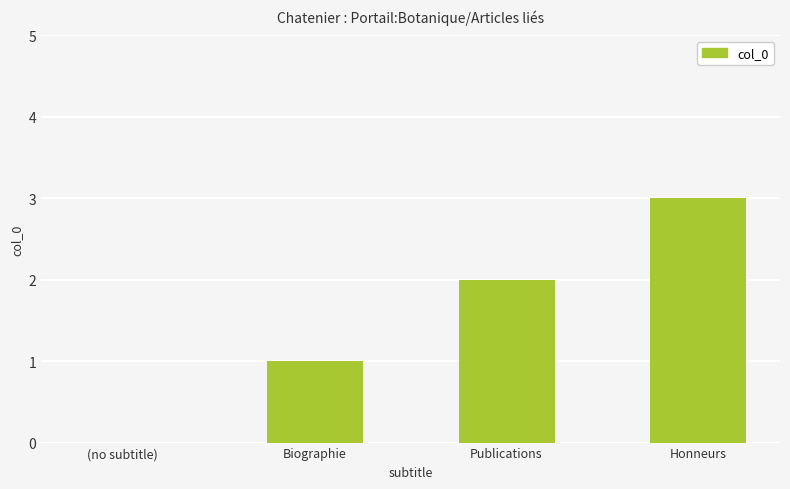

What is the approximate value at Biographie?

1